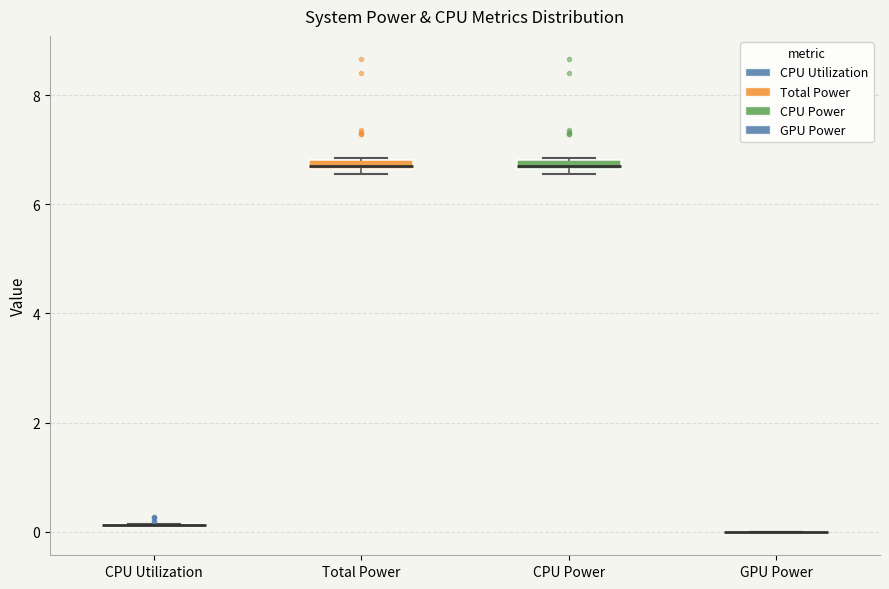

Where is the upper edge of the box for Total Power on the y-axis? The values are not printed on the chart, so give them approximately, as read against the axis.

6.8